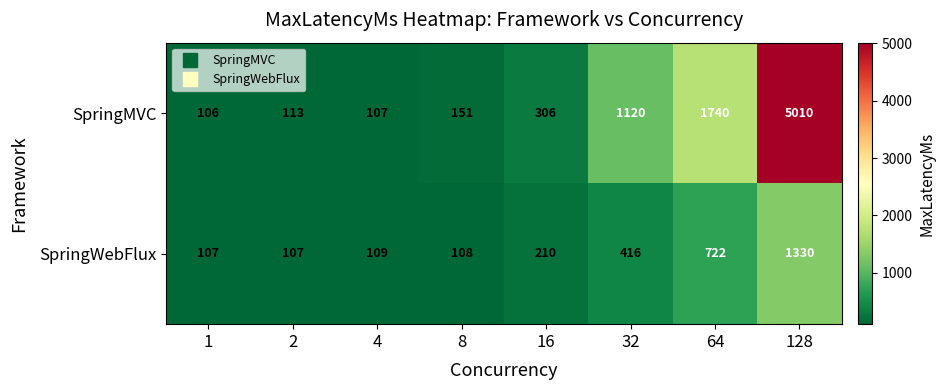

The value of SpringMVC at 16 is 127. True or false?

False